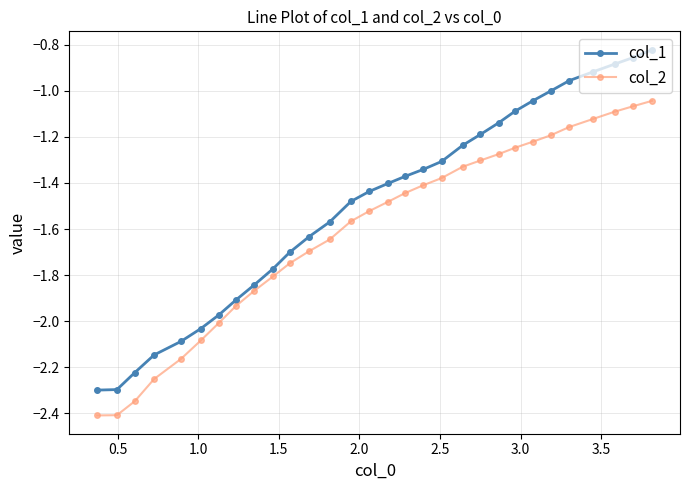

What is the minimum value for col_2?

-2.4